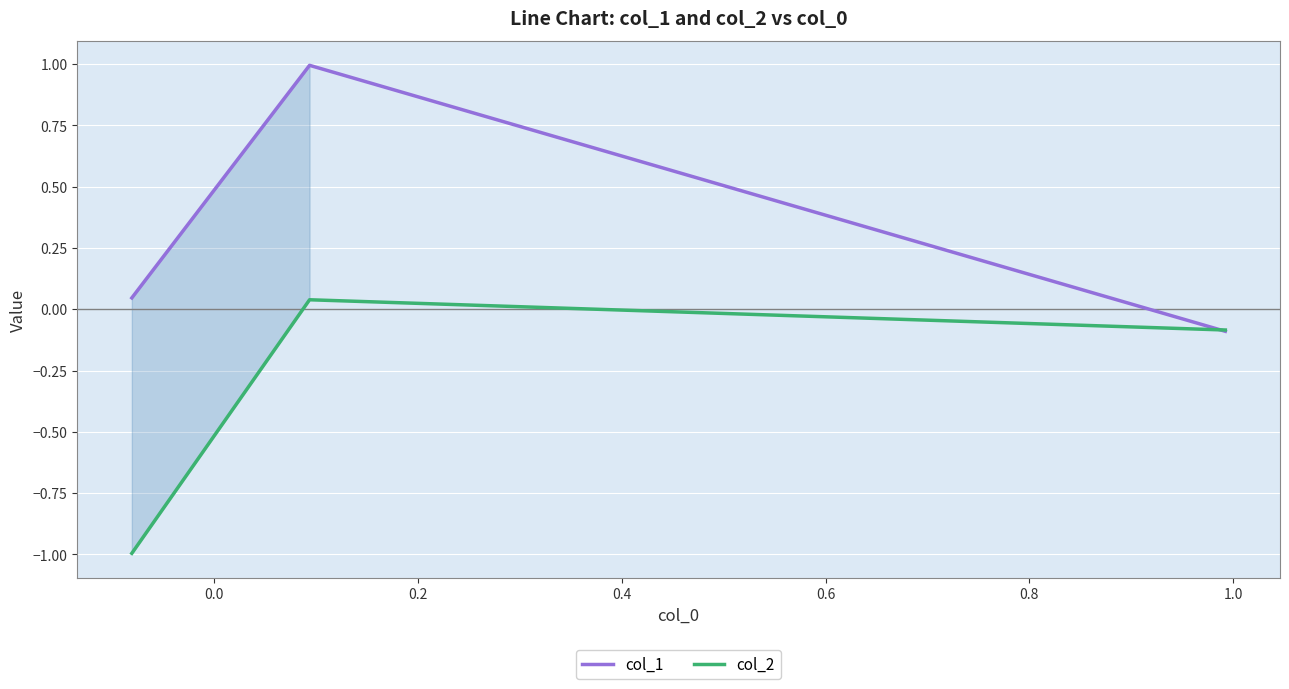

How many positive values does the col_2 series have?

1